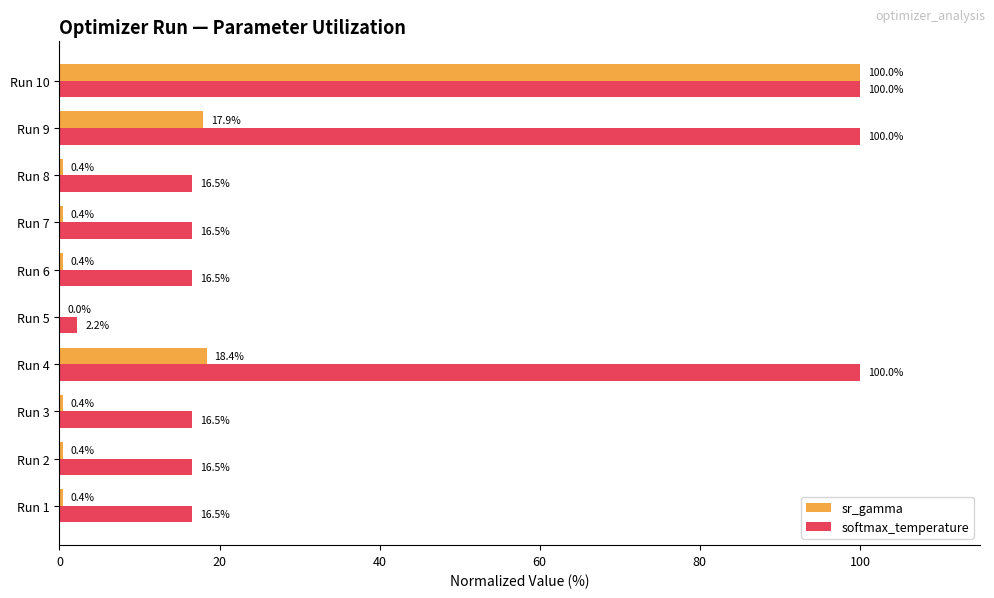

Between Run 9 and Run 10, which series saw the biggest shift?

sr_gamma